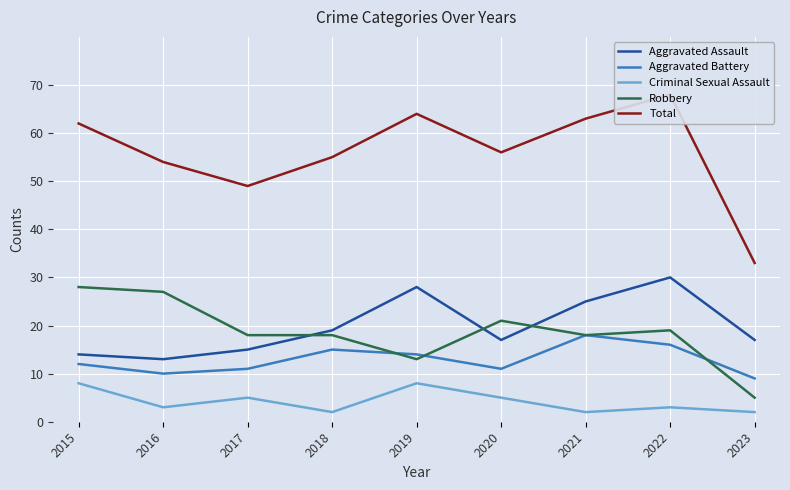

Is the value of Criminal Sexual Assault at 2017 greater than the value of Total at 2016?

No